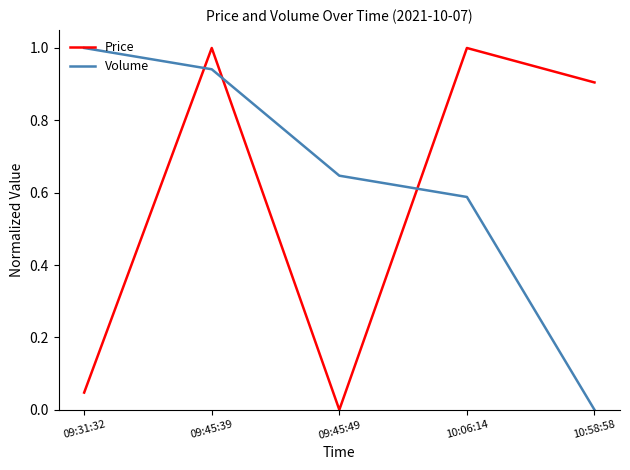

Is this an area chart (filled region under the line)?

No